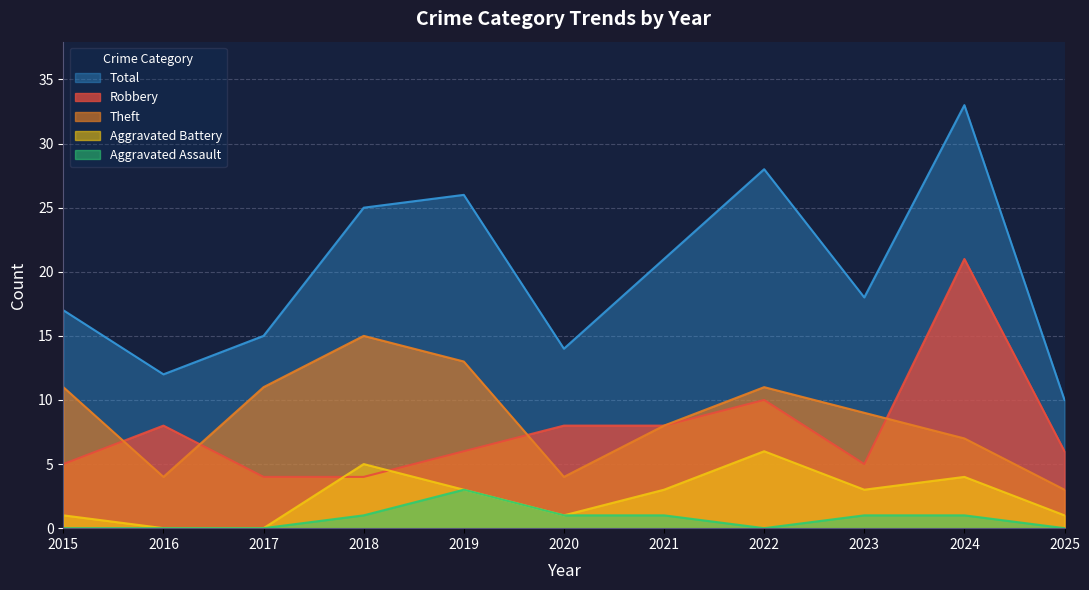

At how many categories does at least one series exceed 24?

4